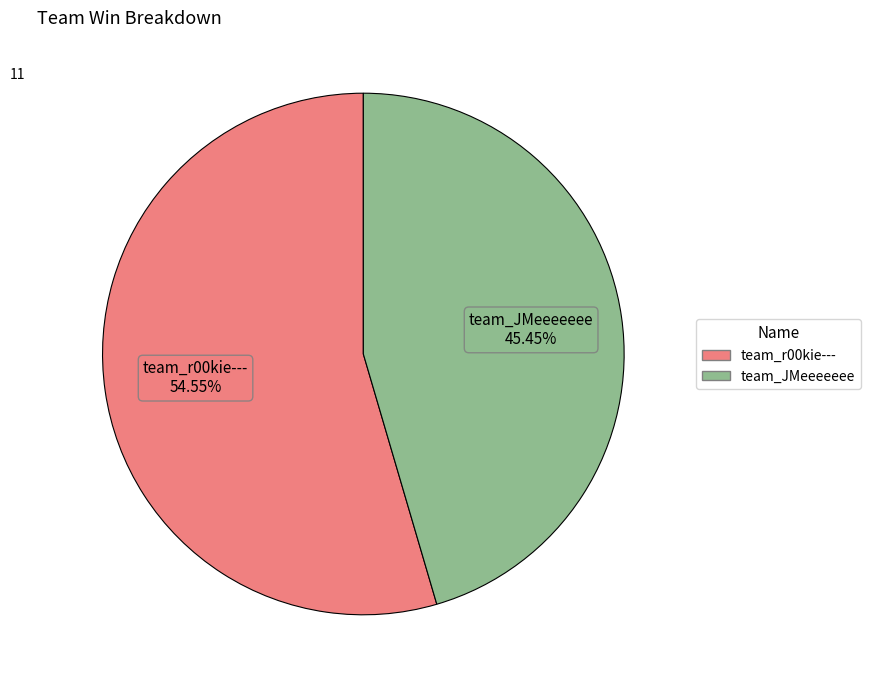

Between team_r00kie--- and team_JMeeeeeee, which is larger?

team_r00kie---